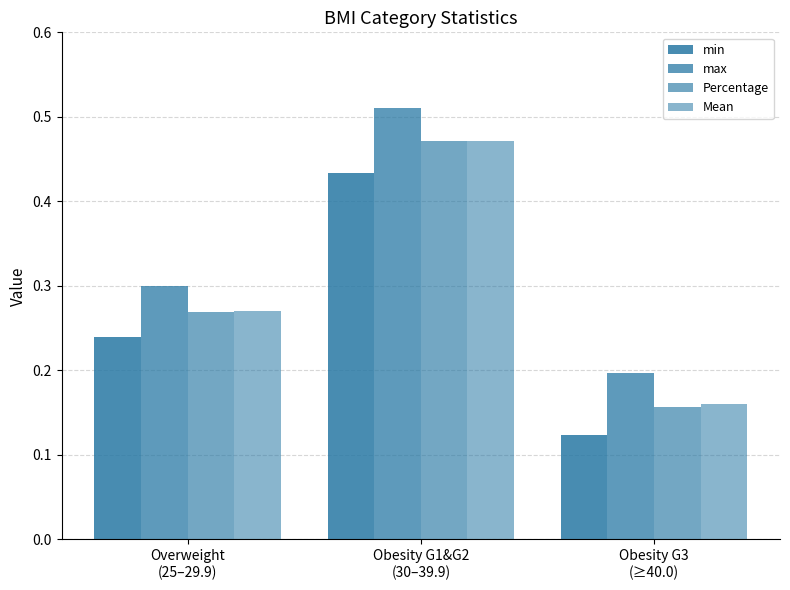

Are the bars horizontal?

No